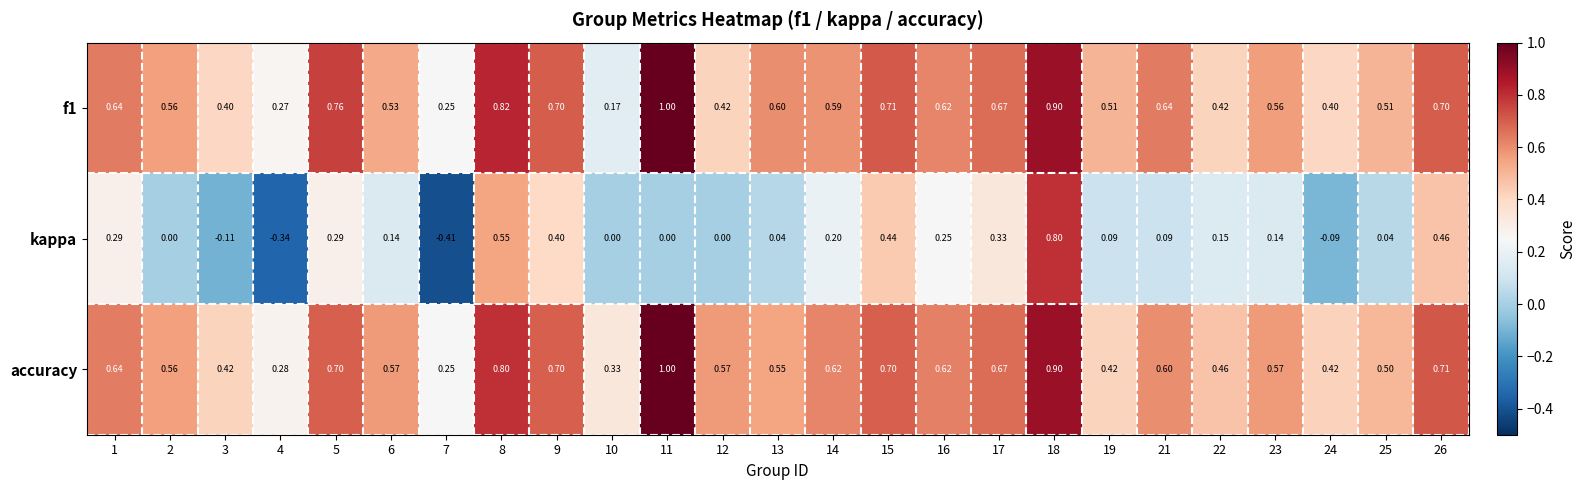

Which series has the largest range (max minus min)?

kappa